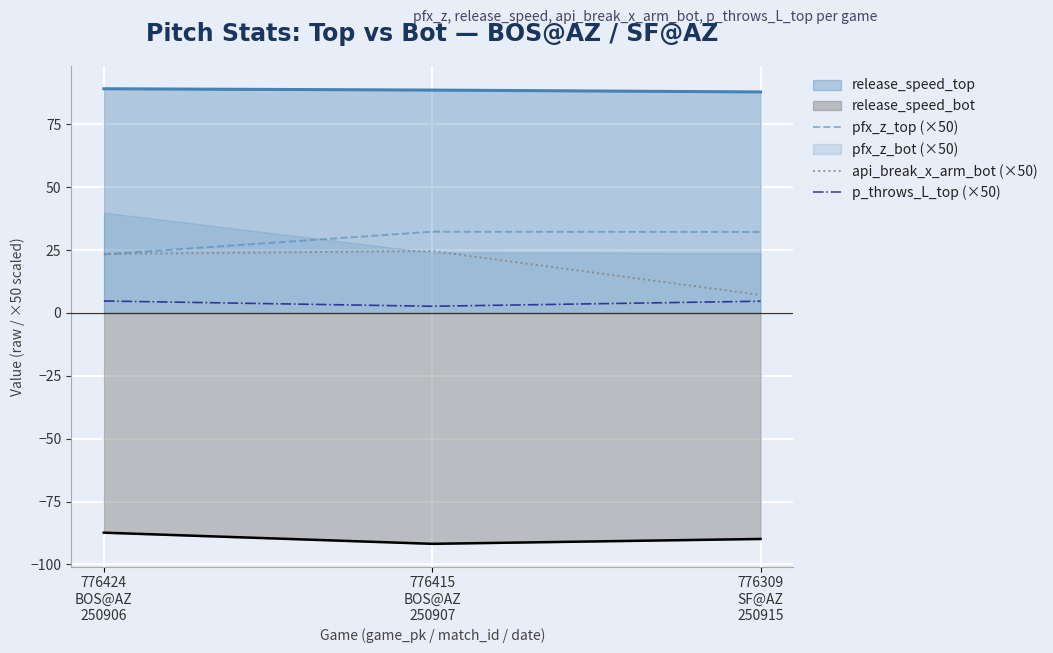

What is the value of the api_break_x_arm_bot (×50) point at the 3rd from the left?

7.2